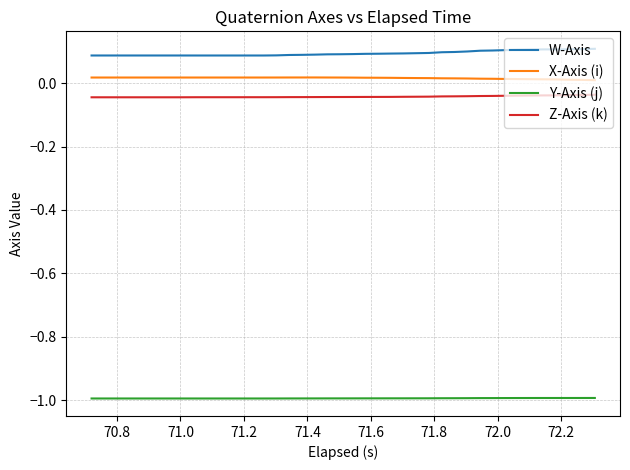

What is the minimum value for Y-Axis (j)?

-1.0